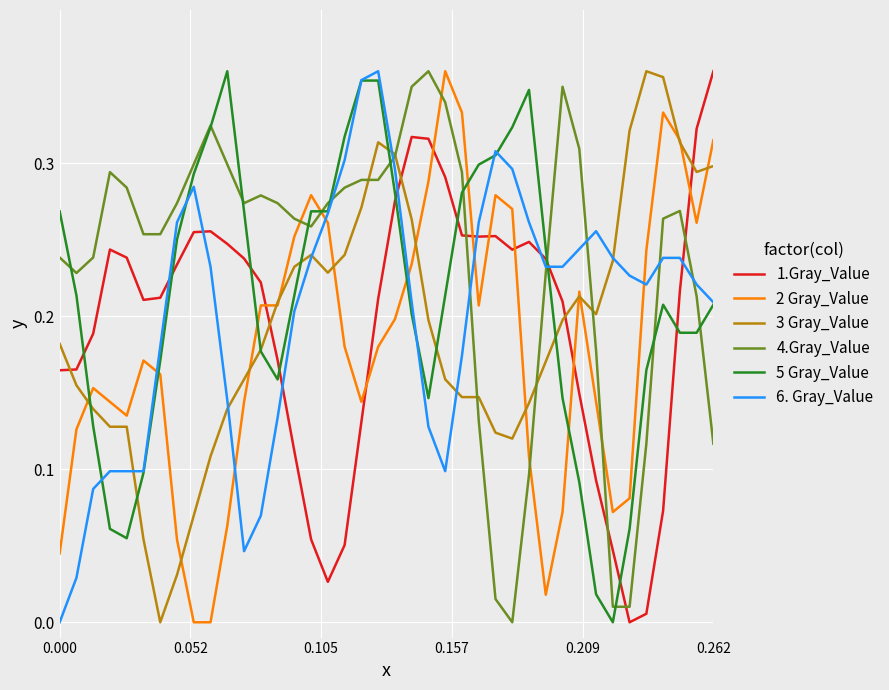

True or false: 2 Gray_Value and 1.Gray_Value cross at least once.

True